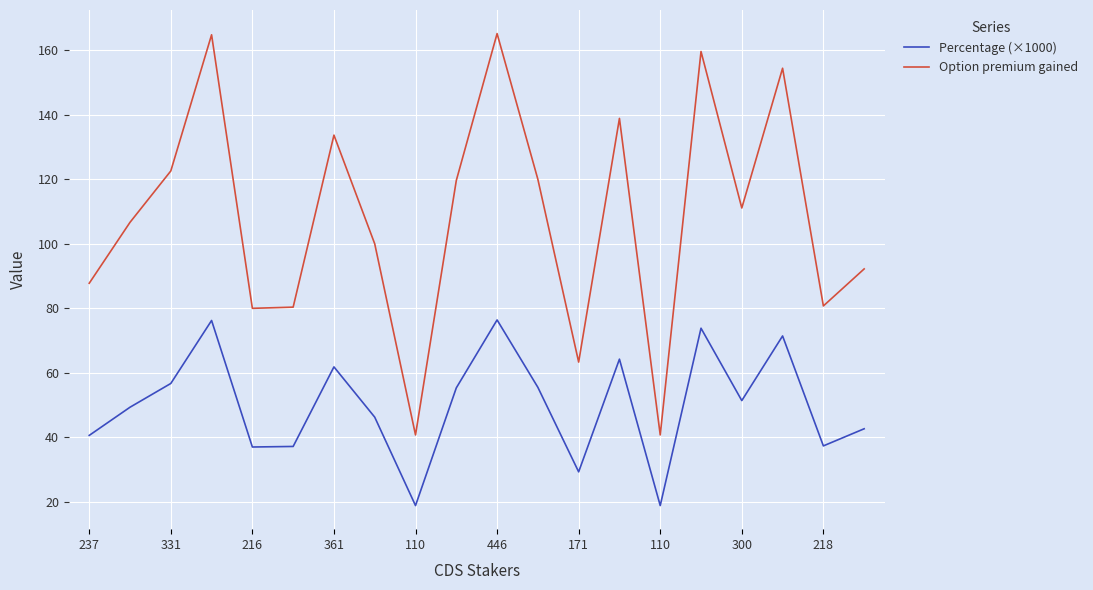

Rank the series by their average value, from highest to lowest.

Option premium gained, Percentage (×1000)